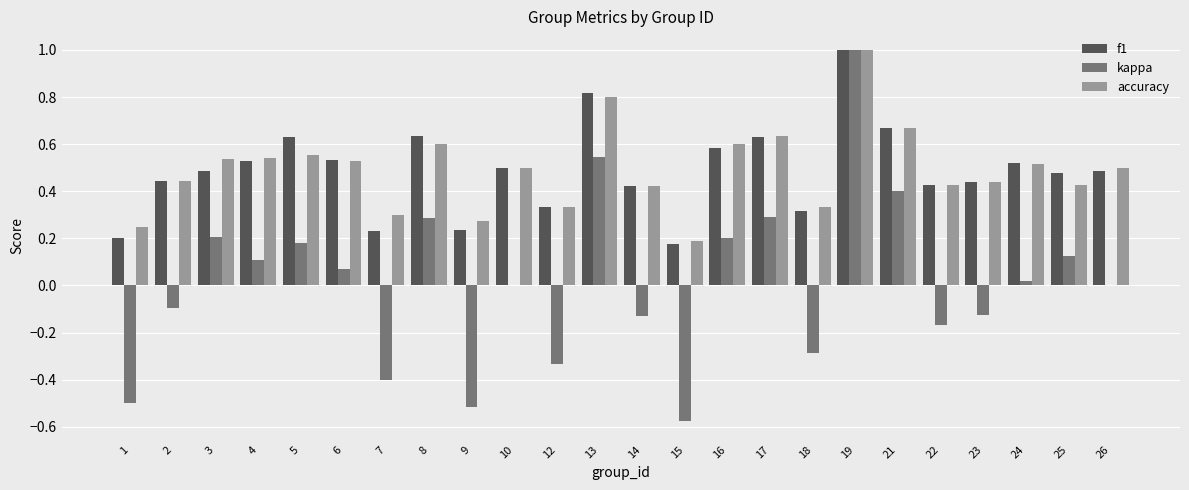

Which category has the highest value in the accuracy series?

19